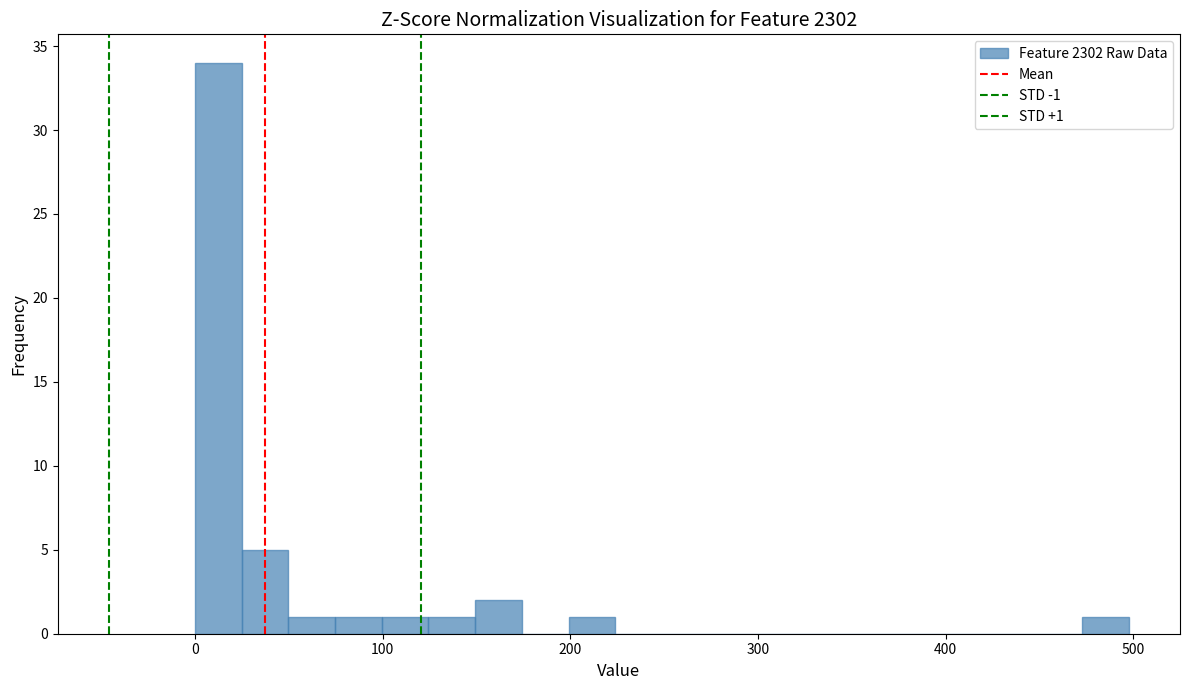

Read against the x-axis, roughly where is the centre of the tallest bar?

10